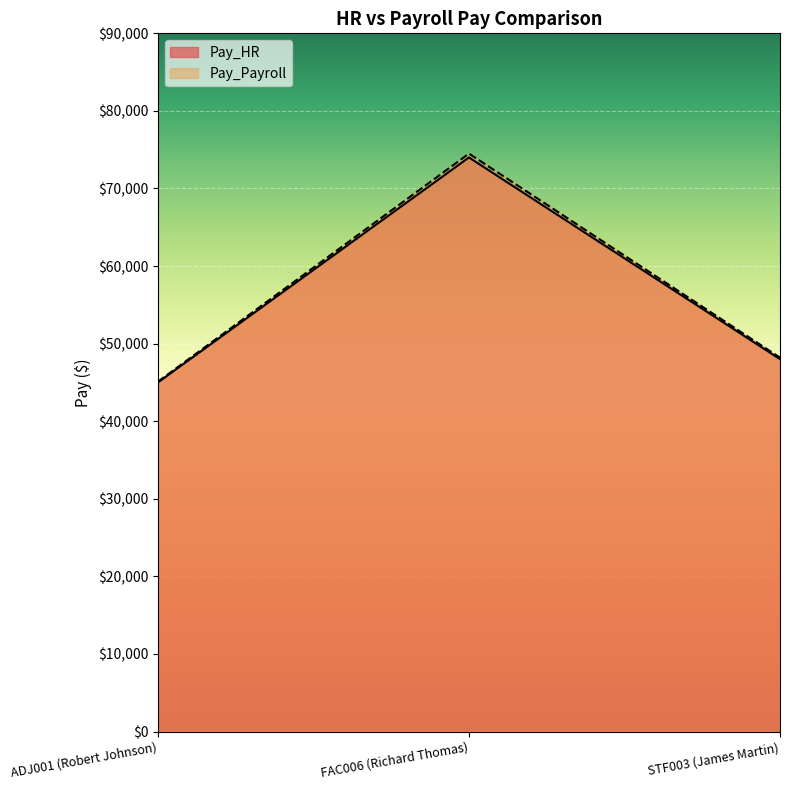

Reading left to right, list all the values displayed in this chart.

Pay_HR: 45000	74000	48000
Pay_Payroll: 45100	74500	48200